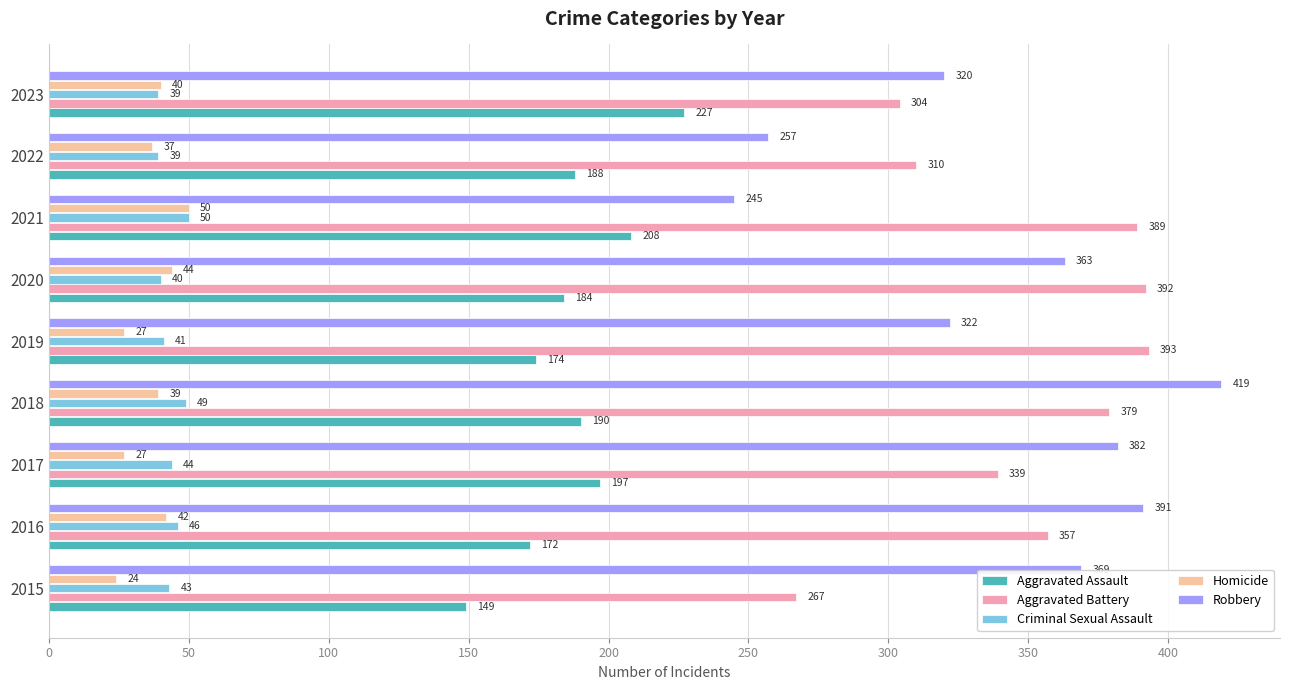

What is the sum of the Aggravated Assault values at 2023 and 2018?

417